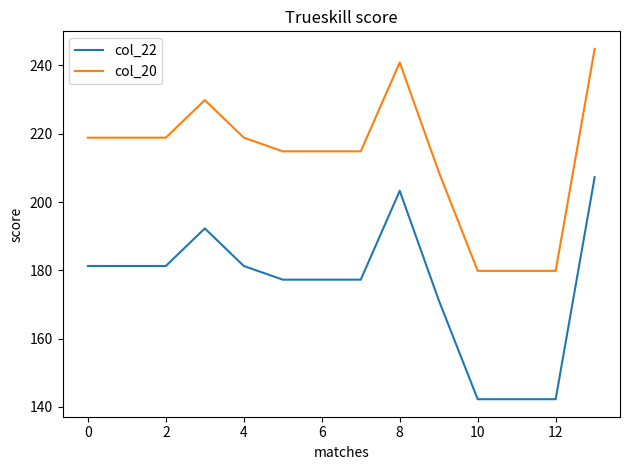

True or false: col_22 has more than 0 points higher than both neighbors.

True